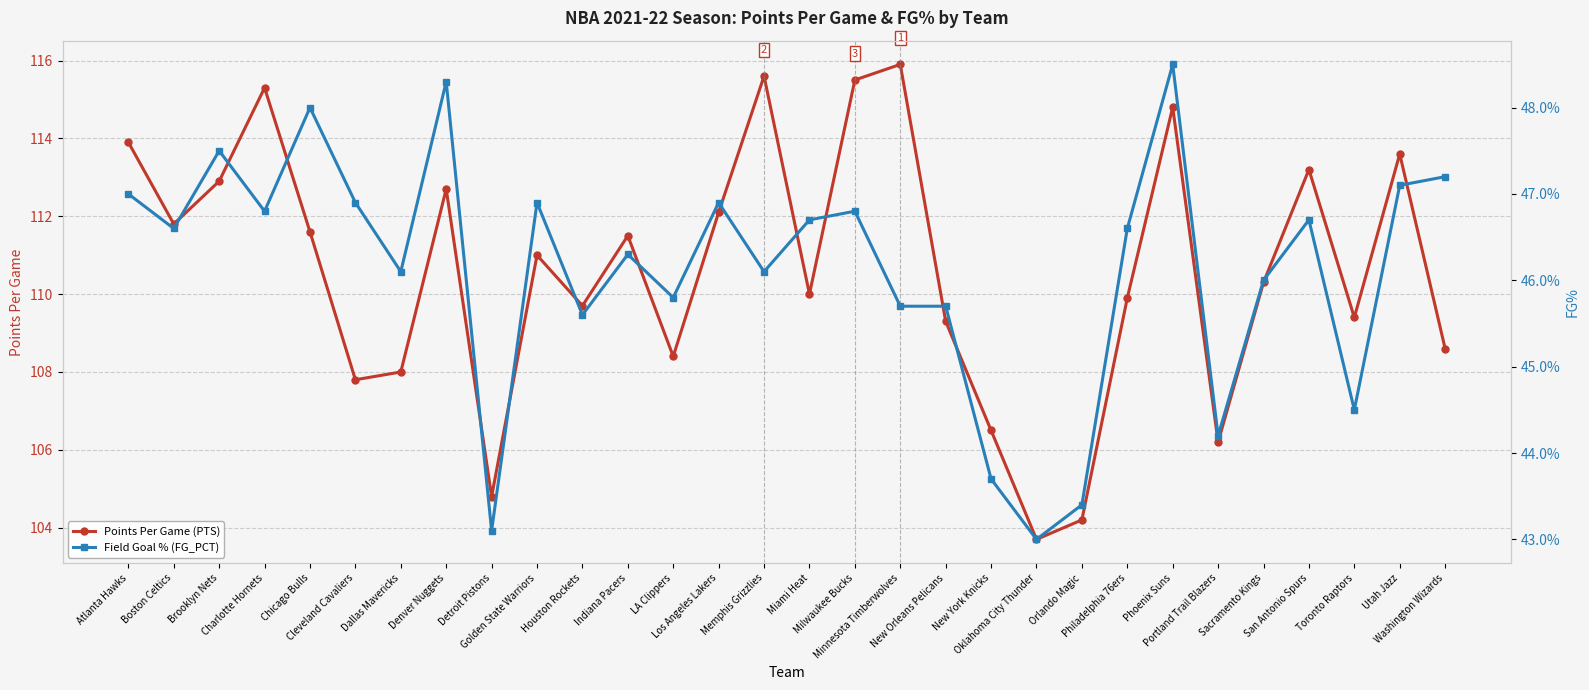

What is the average value of the Field Goal % (FG_PCT) series?

0.5